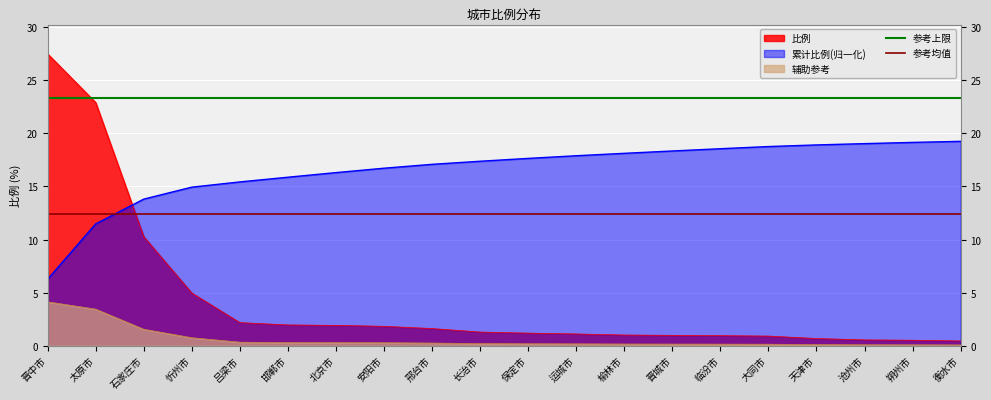

What is the average value of the 参考上限 series?

23.4